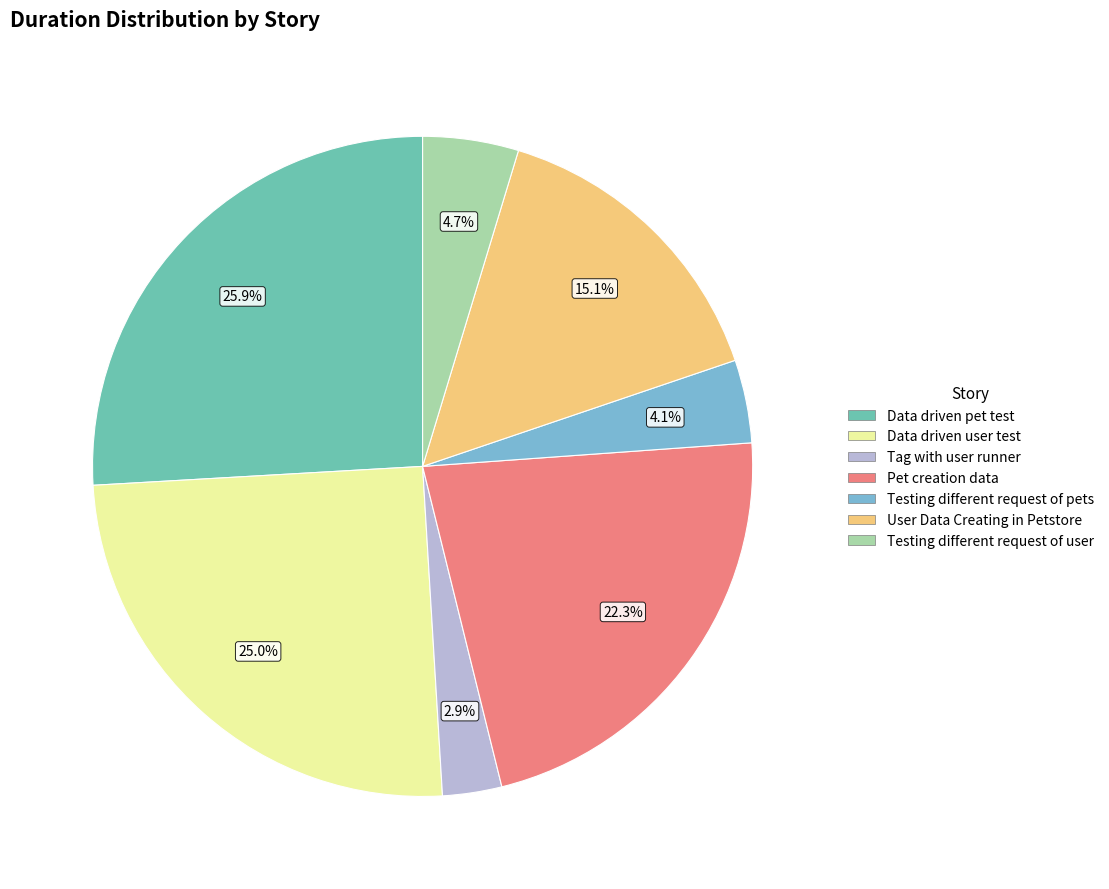

Is it true that User Data Creating in Petstore is 26% of the pie?

False